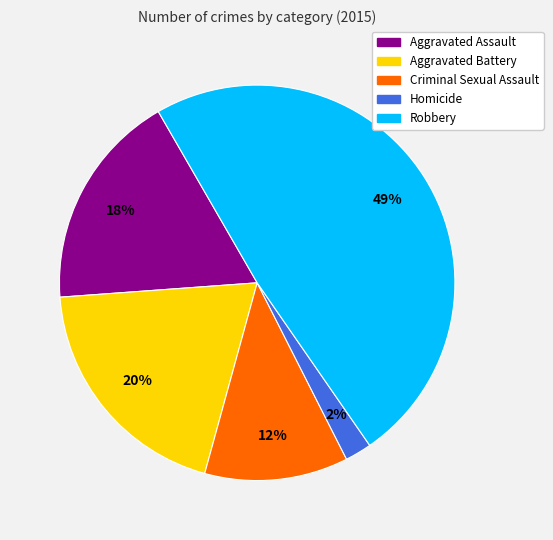

Is there any slice that represents more than half of the pie?

No